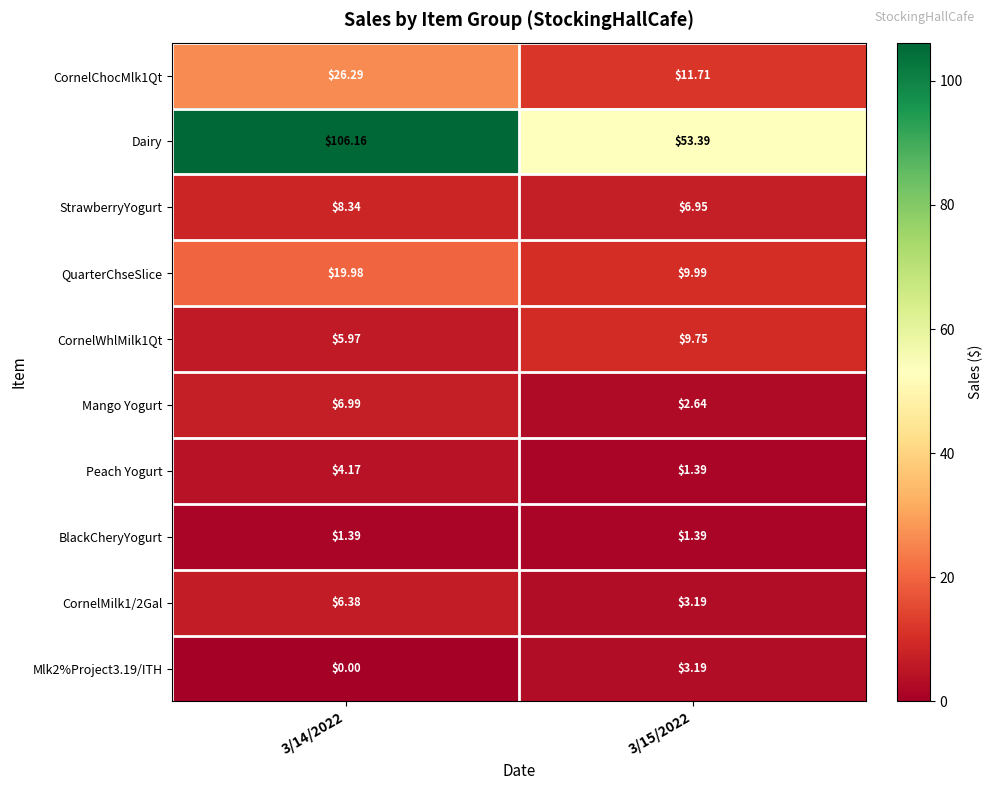

Which series changed the most between 3/14/2022 and 3/15/2022?

Dairy